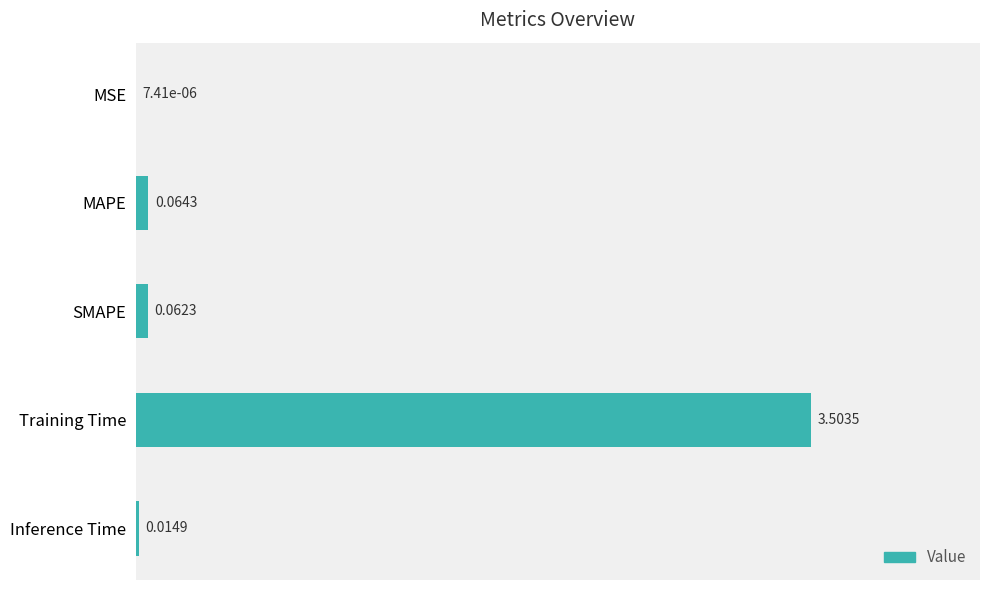

Which has a higher value, MSE or Inference Time?

Inference Time